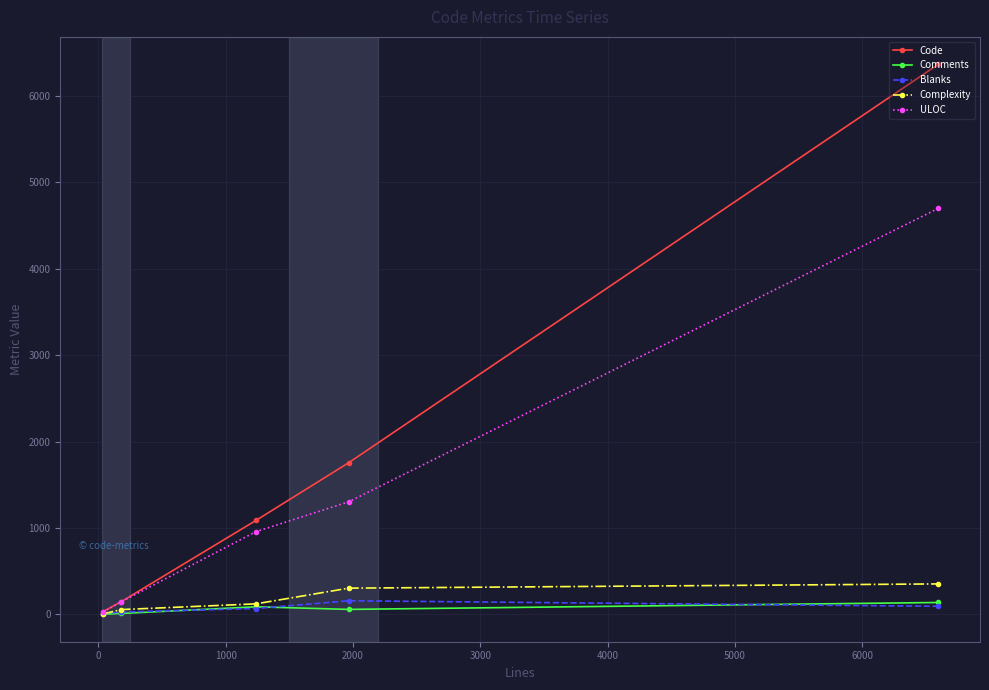

True or false: Complexity has more than 1 points higher than both neighbors.

False